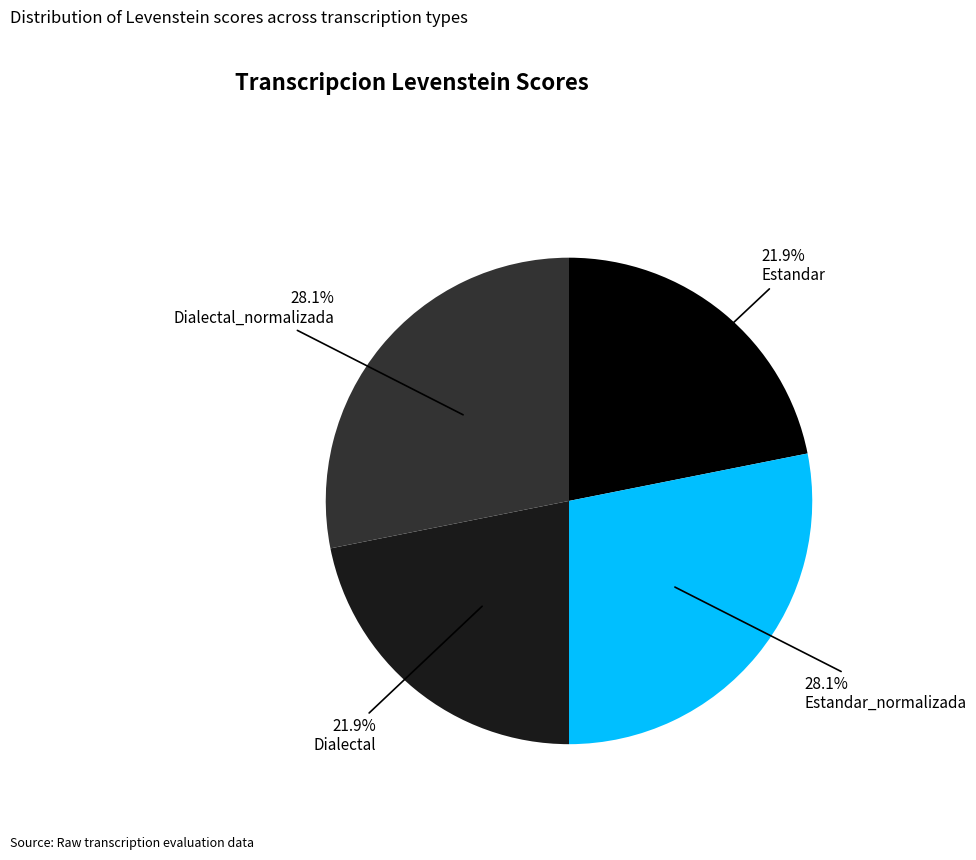

Is Estandar_normalizada the majority of the pie?

No